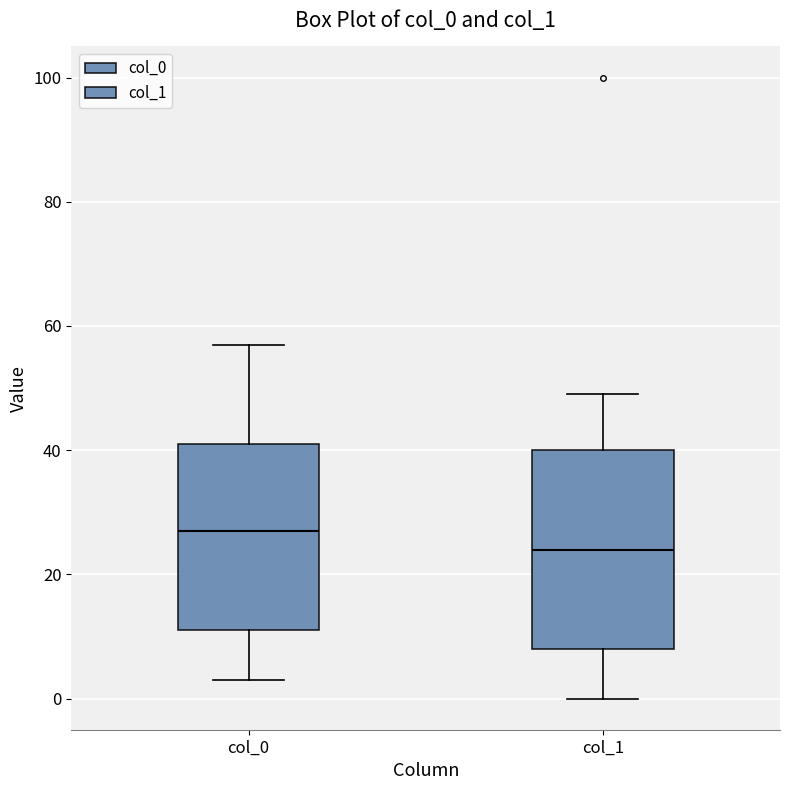

Reading left to right, read every box against the y-axis: the position of its median line, the range the box covers, and the ends of its whiskers. The values are not printed on the chart, so give them approximately, as read against the axis.

col_0: median 28, box 12 to 42, whiskers 4 to 58
col_1: median 24, box 8 to 40, whiskers 0 to 50